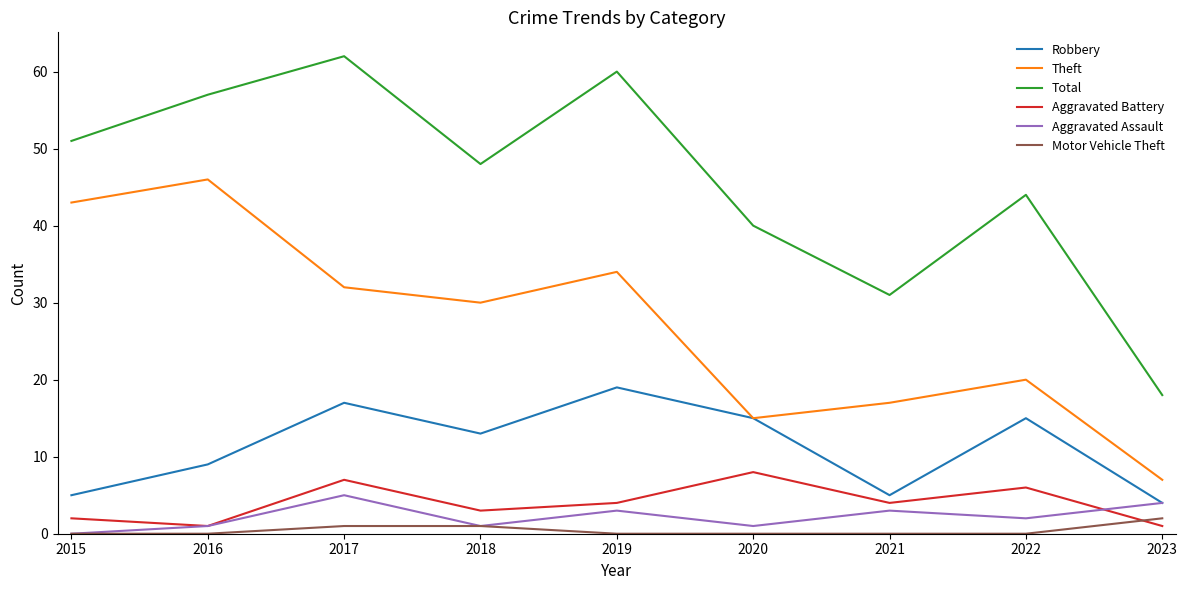

Which series has the largest total across all categories?

Total